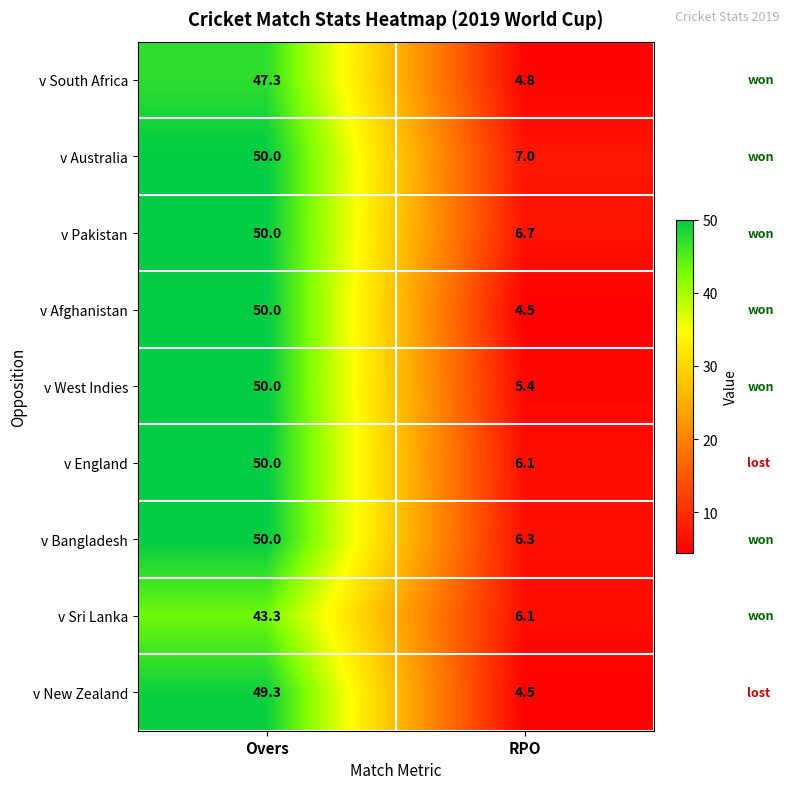

True or false: v England has a value of 12.9 at Overs.

False